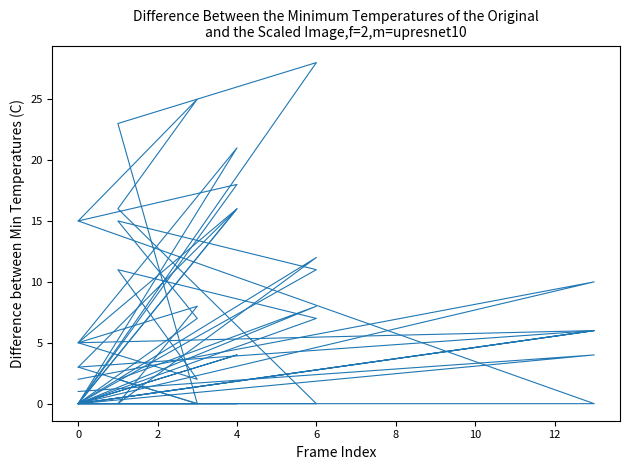

Which series has the largest range (max minus min)?

middle-right